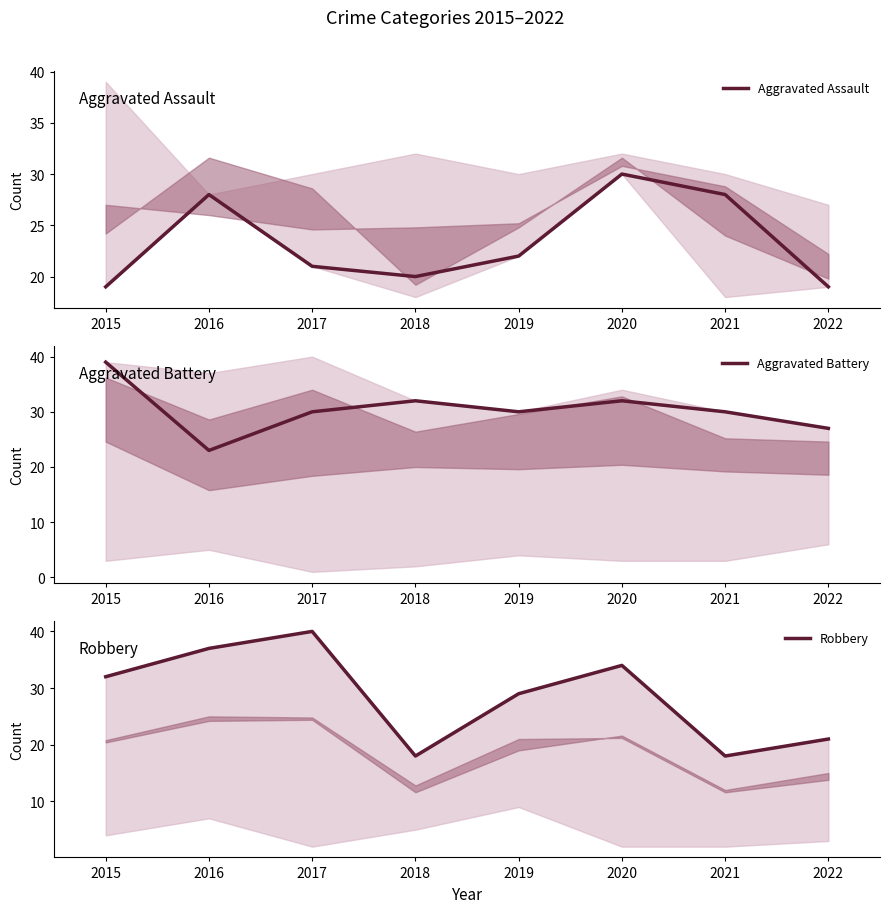

Count the number of data series in this chart.

3